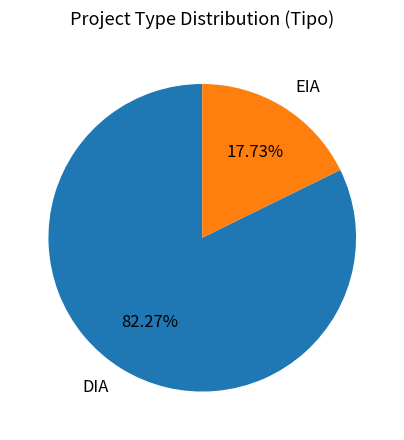

Is DIA the majority of the pie?

Yes